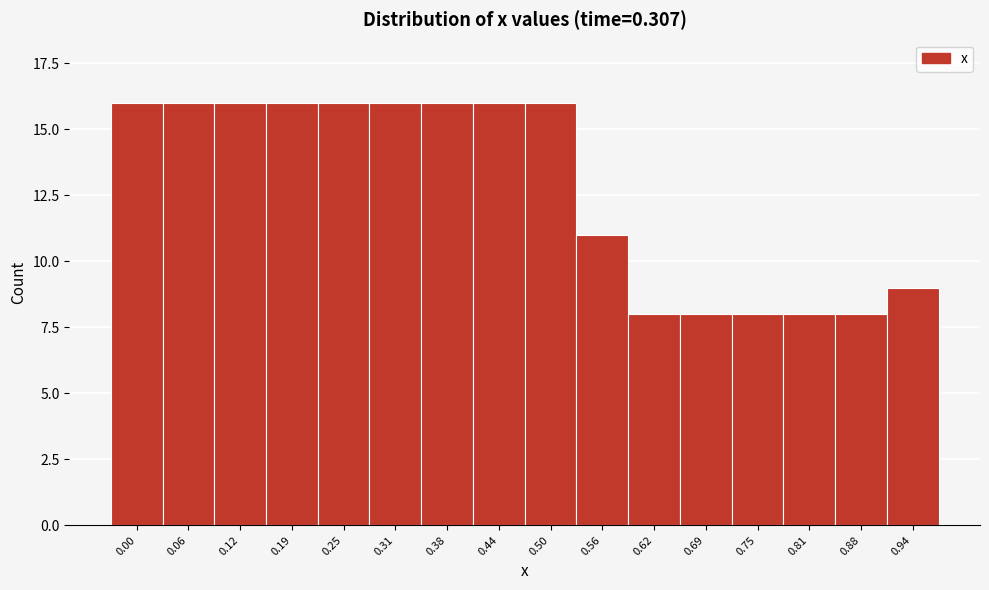

Reading left to right, extract all data points from this chart.

16	16	16	16	16	16	16	16	16	11	8	8	8	8	8	9